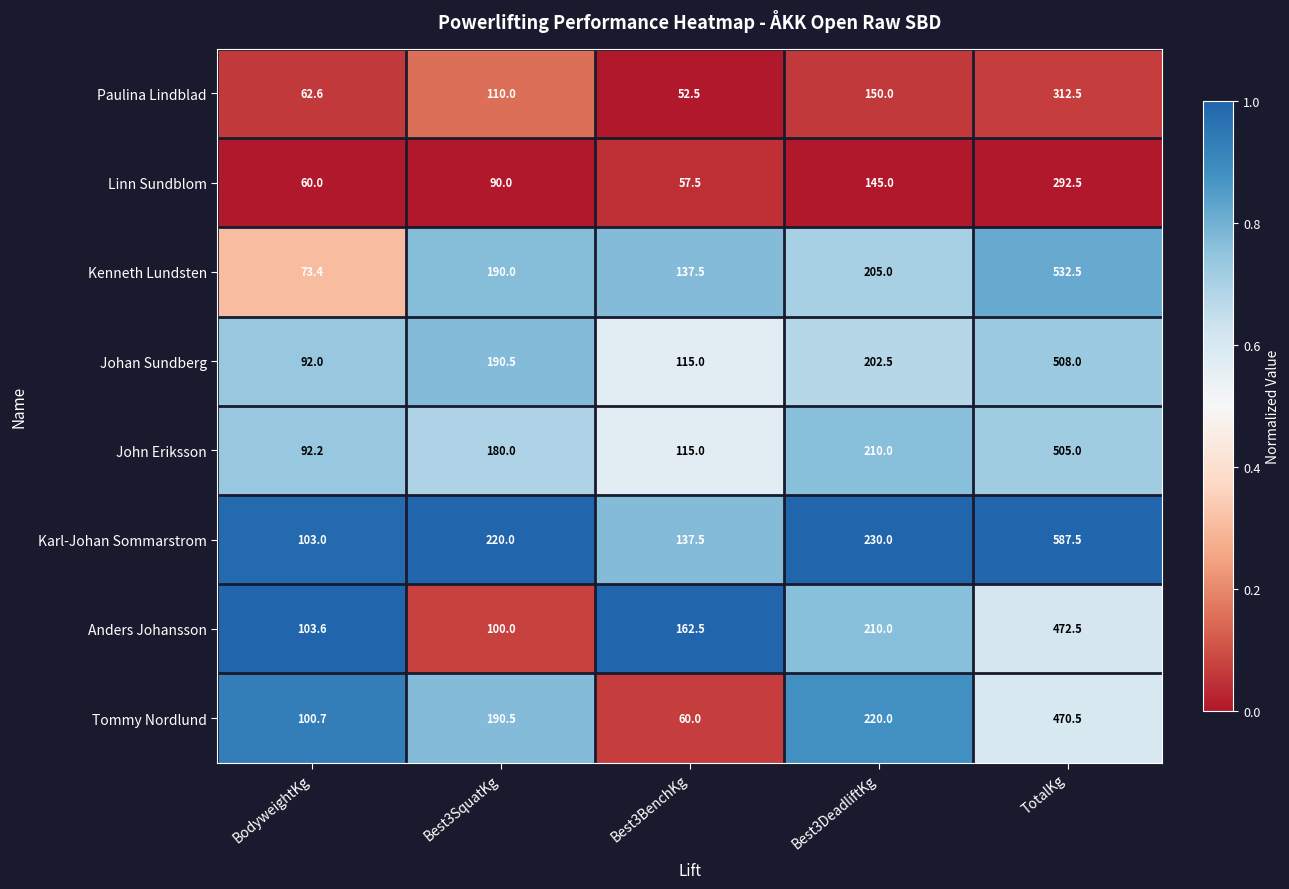

At which category is the sum across all series the highest?

TotalKg